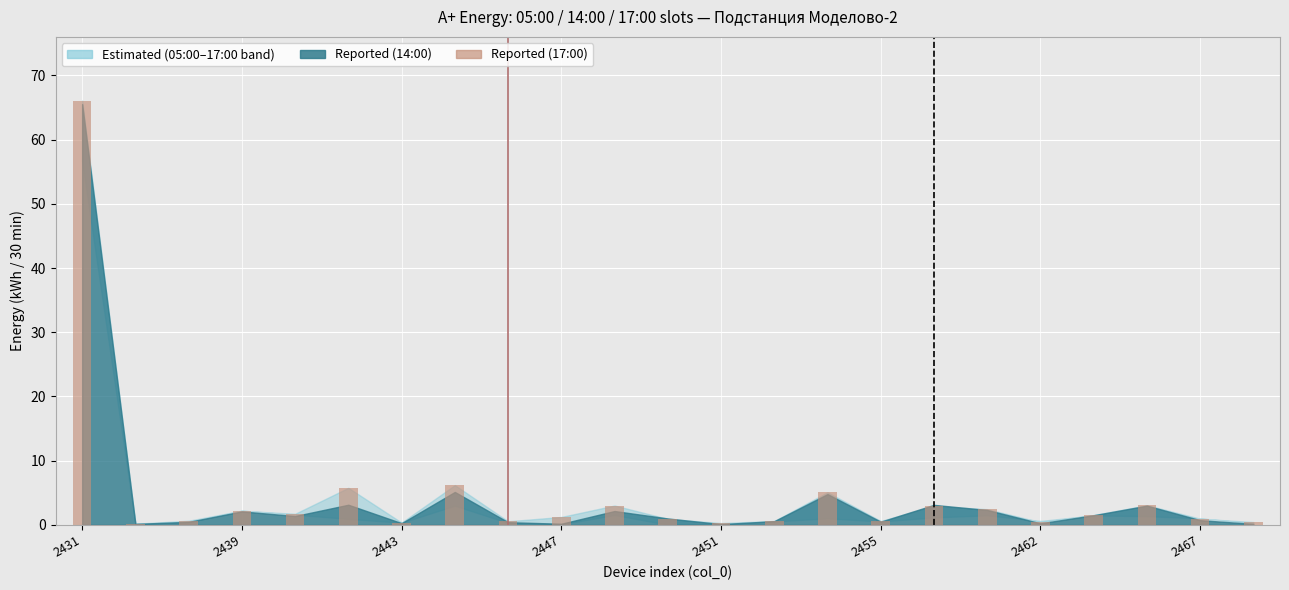

What is the sum of all values?

107.3